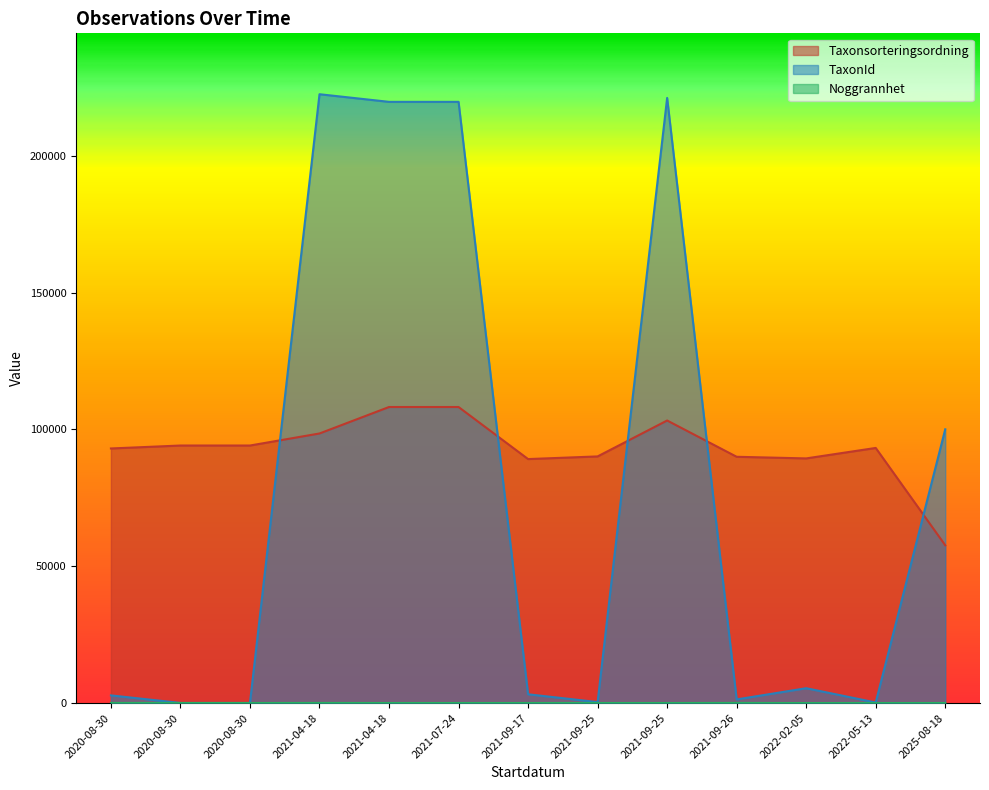

Rank the series at 2022-05-13 from lowest to highest value.

Noggrannhet, TaxonId, Taxonsorteringsordning